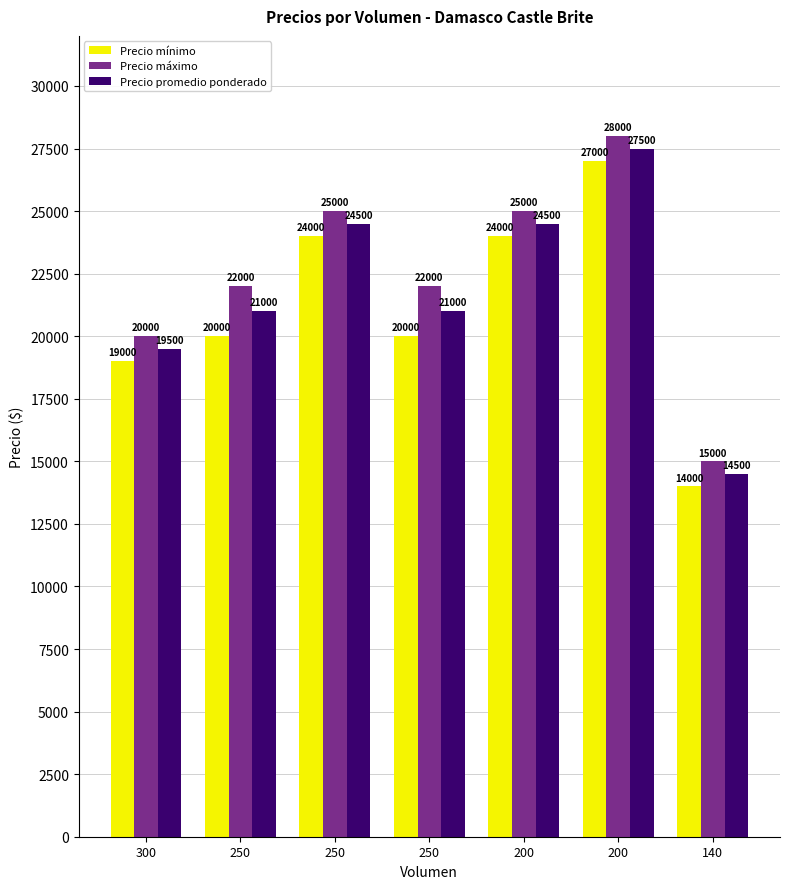

How many bars are there in each group?

3